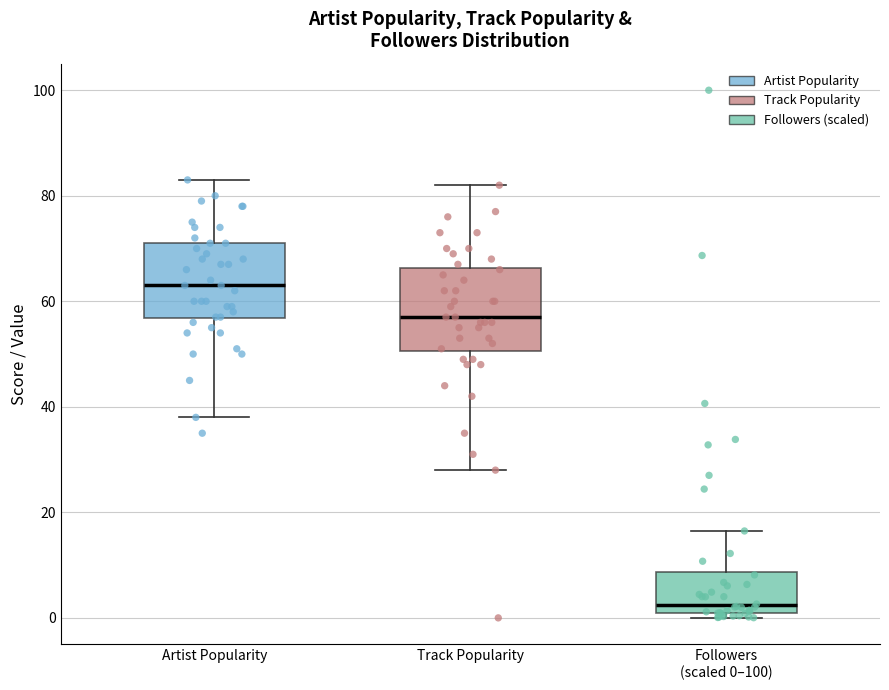

Reading left to right, transcribe this box plot: for each box, give where its median line is, the range the box spans, and where its two whiskers end, as read against the y-axis. The values are not printed on the chart, so give them approximately, as read against the axis.

Artist Popularity: median 64, box 56 to 72, whiskers 38 to 84
Track Popularity: median 58, box 50 to 66, whiskers 28 to 82
Followers (scaled 0–100): median 2, box 0 to 8, whiskers 0 (just below the box's lower edge) to 16